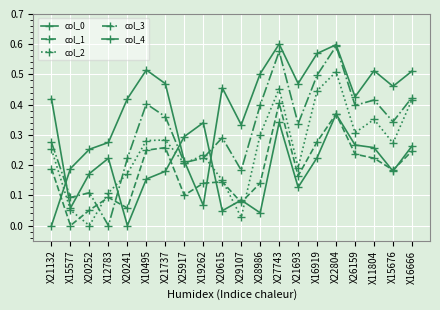

Between X20615 and X11804, which series saw the biggest shift?

col_4